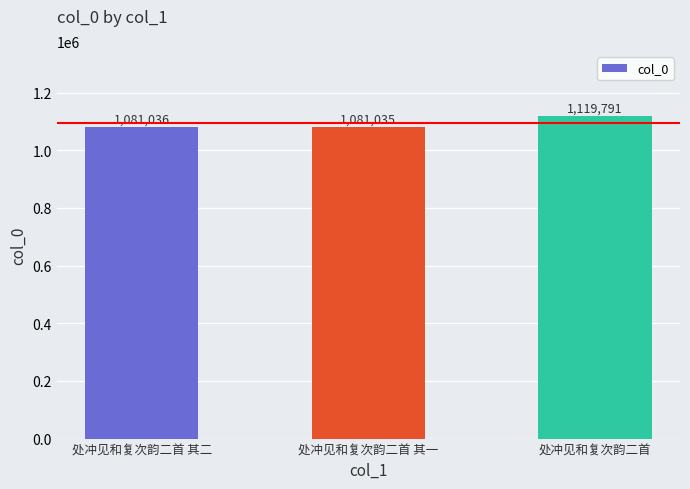

List the labels in order of value, largest first.

处冲见和复次韵二首, 处冲见和复次韵二首 其二, 处冲见和复次韵二首 其一